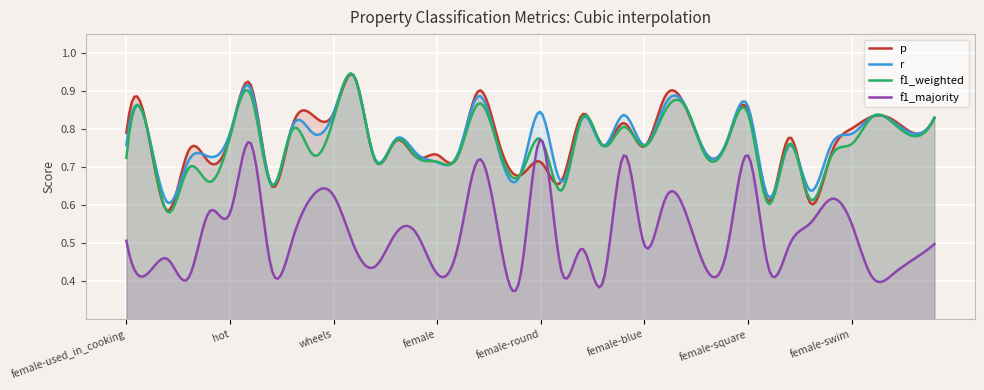

True or false: f1_majority and r intersect in this chart.

False